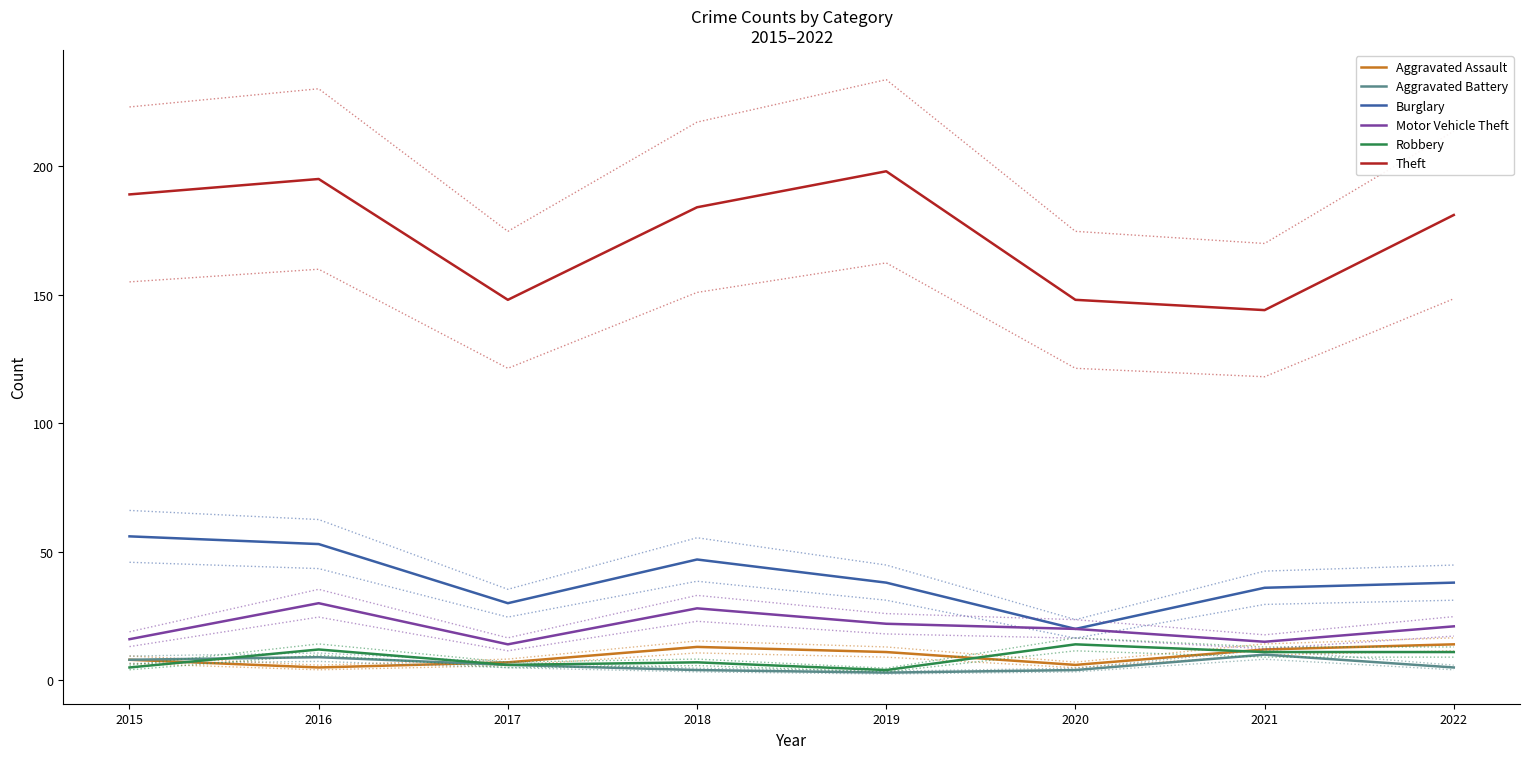

Count the Robbery values in the range 6 to 12.

5